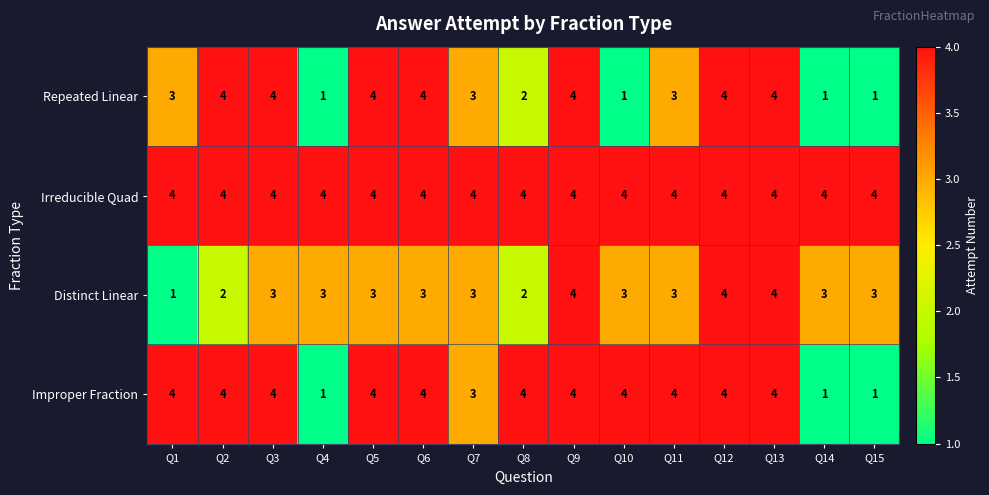

What value does the Irreducible Quad series have at Q2?

4